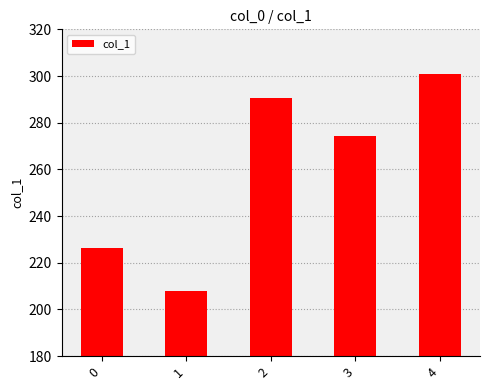

The chart shows a value of 144.2 at 1. True or false?

False